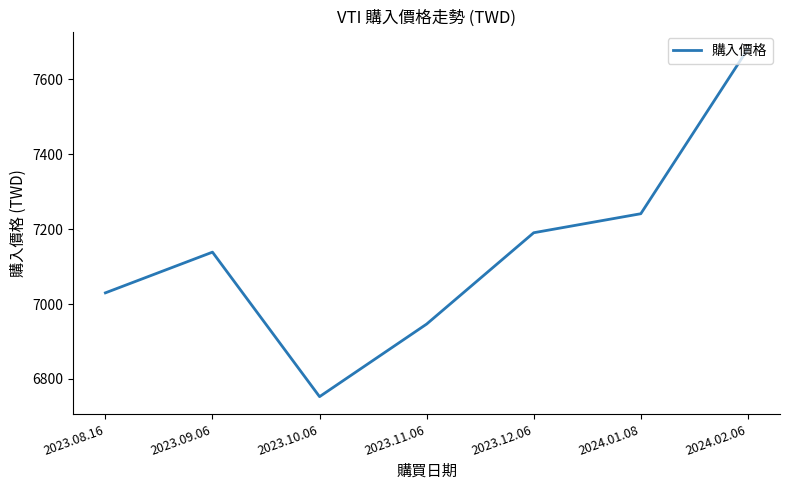

What is the change in value from 2023.08.16 to 2023.11.06?

-83.4